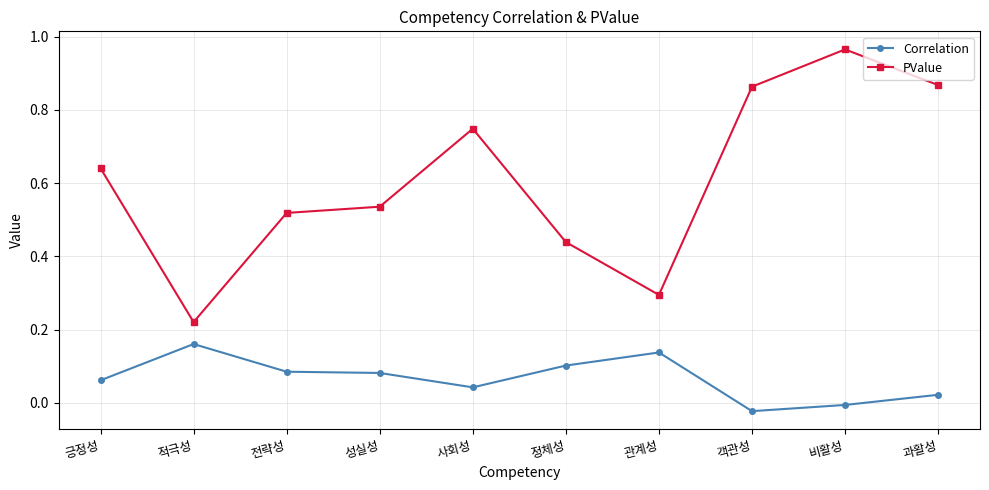

The value of Correlation at 객관성 is -0.0. True or false?

True